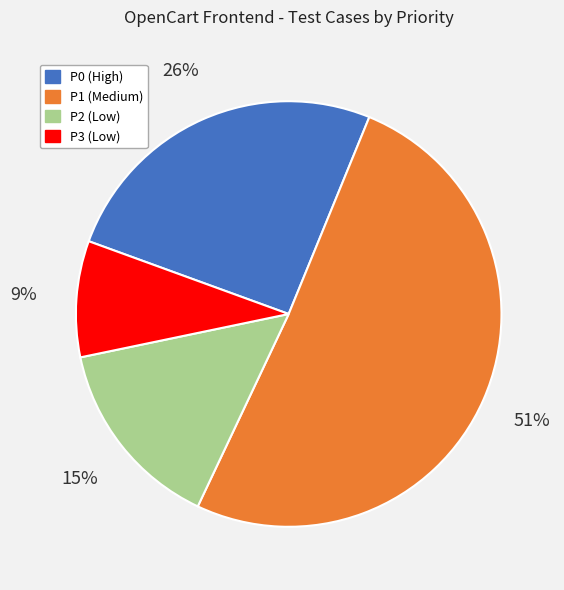

How many slices are in this pie chart?

4